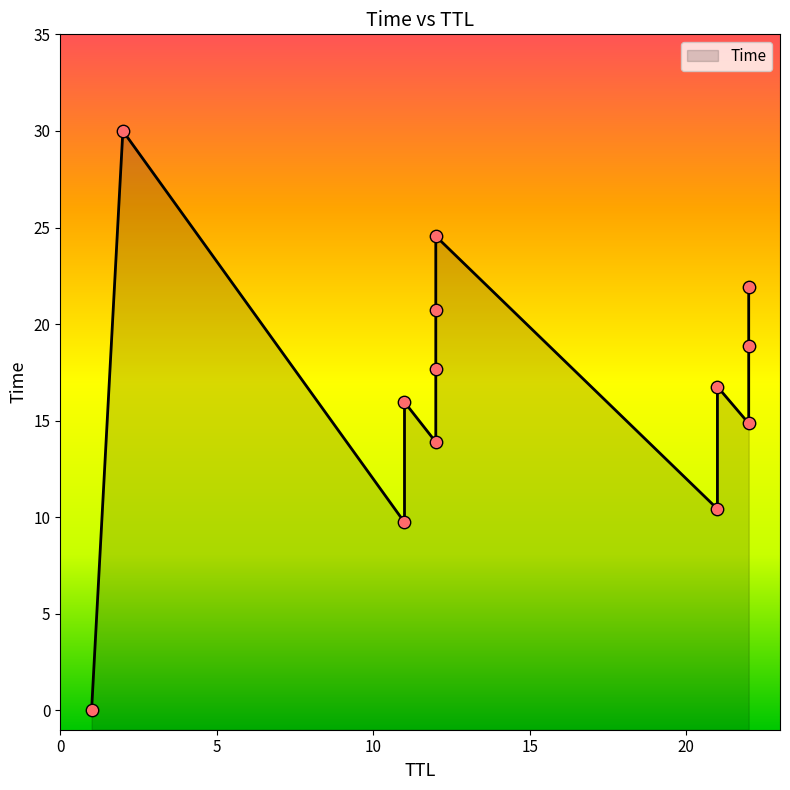

Which has a higher value, 22 or 12?

22